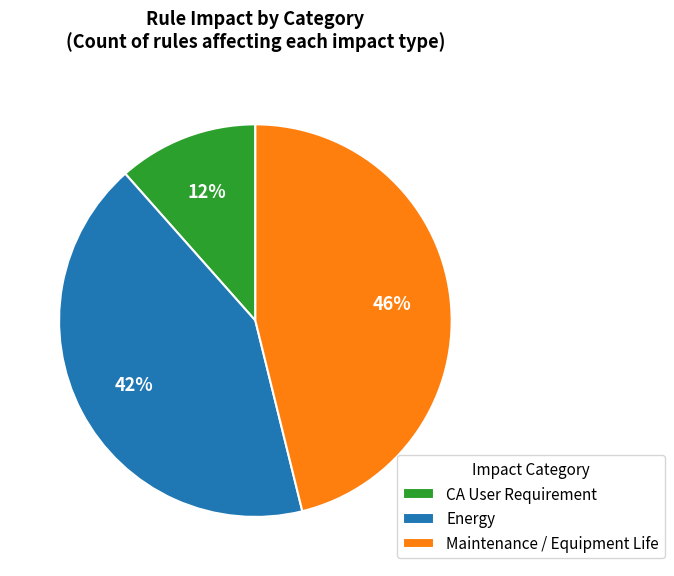

How many slices are in this pie chart?

3